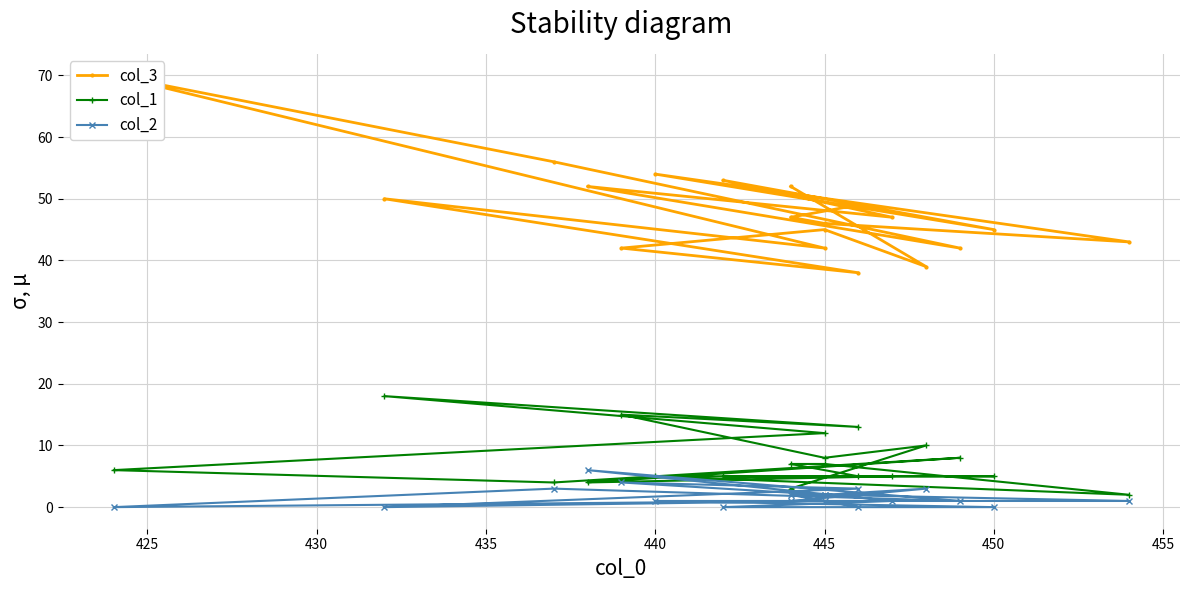

In col_1, how many points are lower than both neighbors (excluding endpoints)?

5